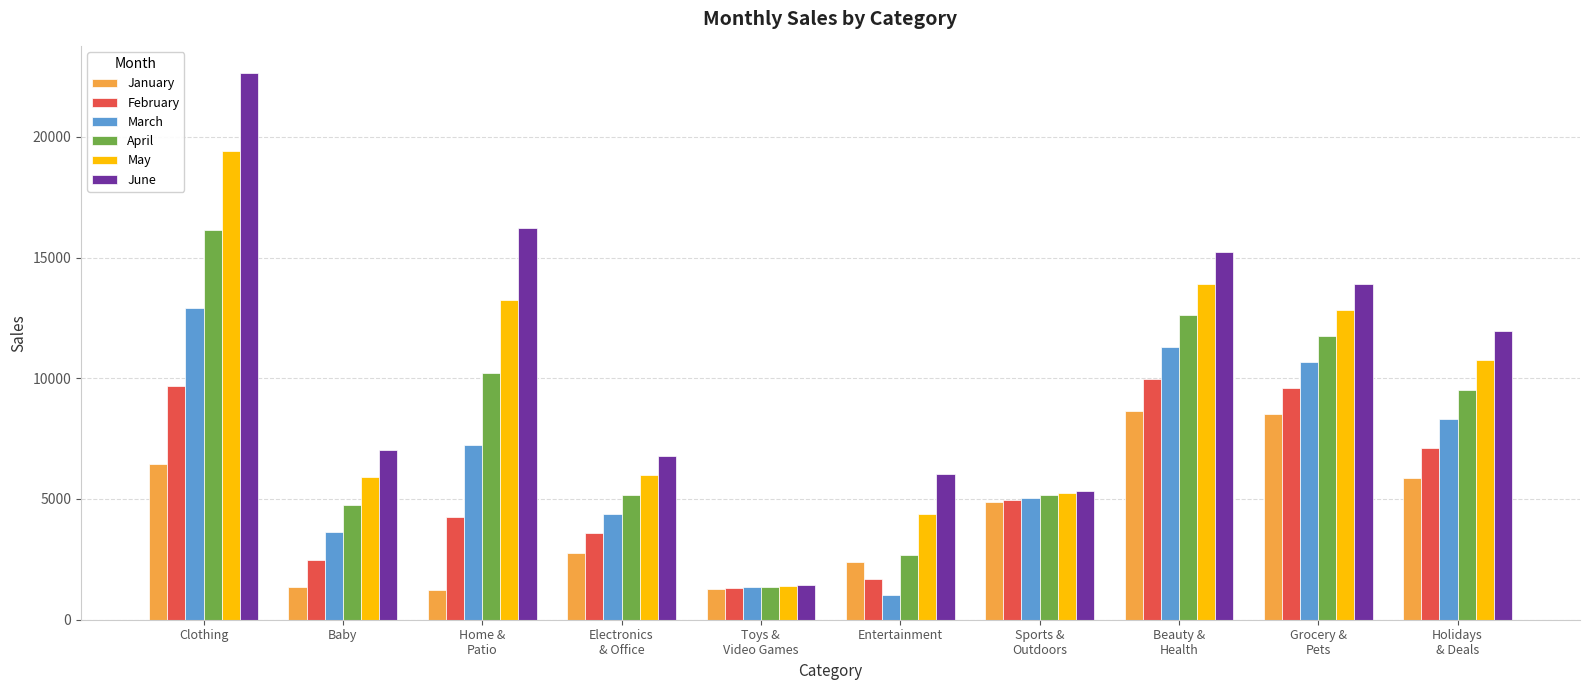

What is the approximate value of March at Electronics
& Office?

4384